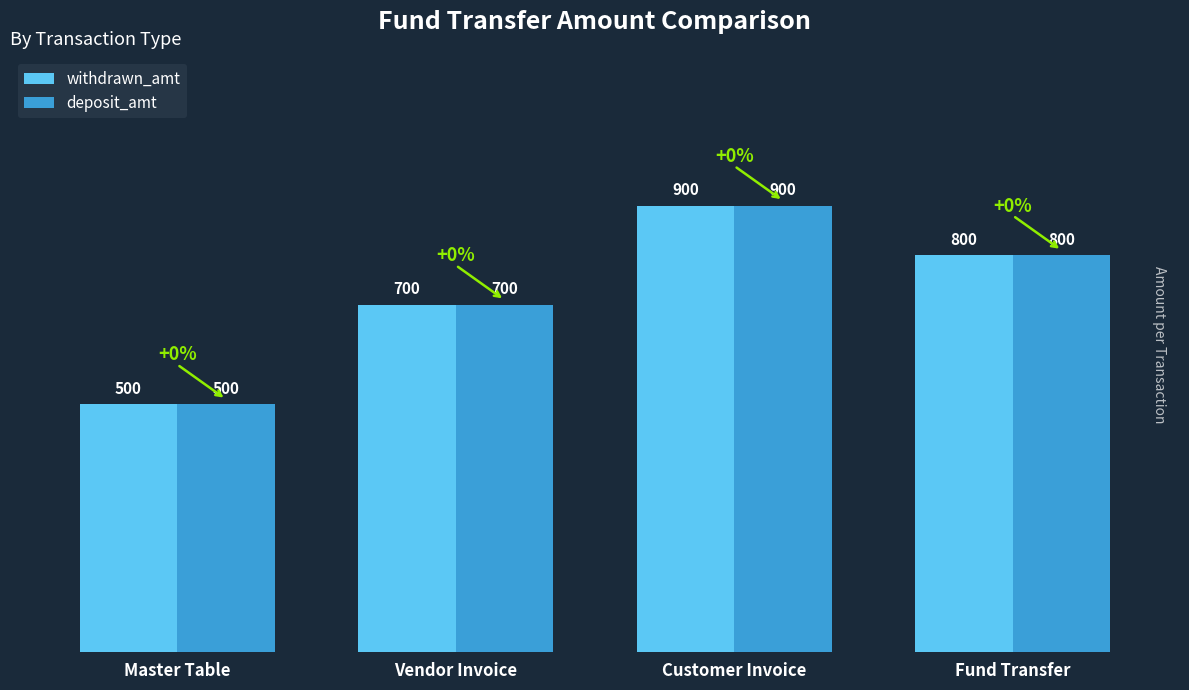

How many series are shown in this chart?

2